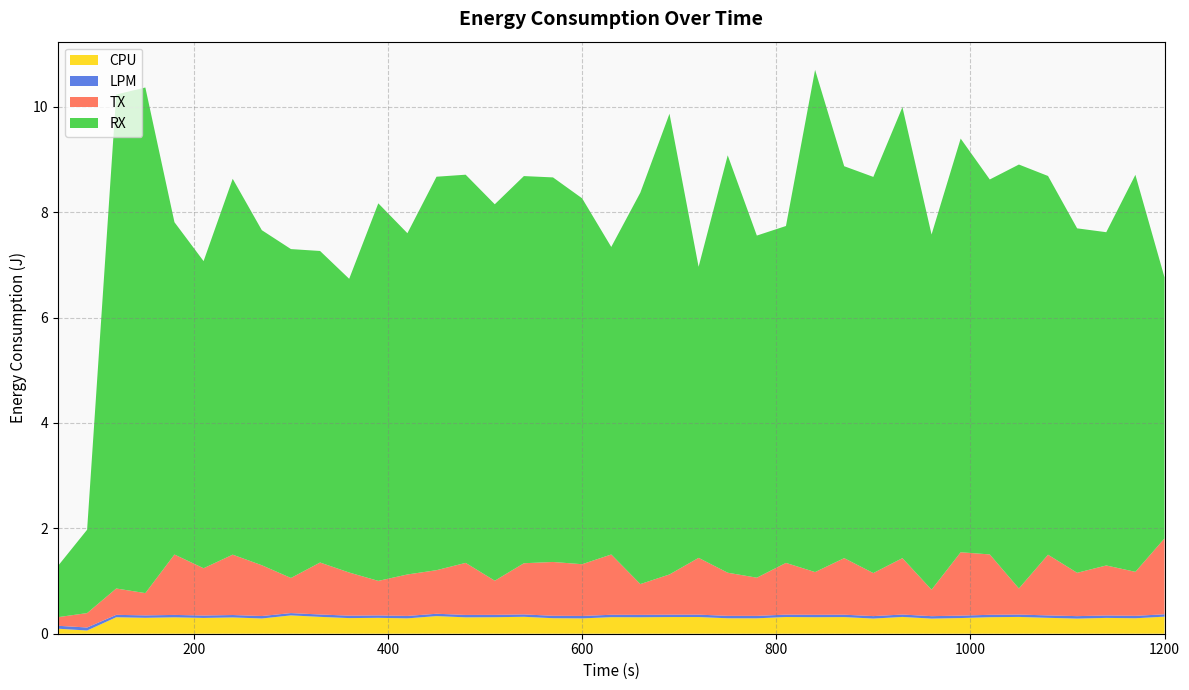

Reading left to right, what are all the values shown in this chart?

CPU: 60=0.1	90=0.1	120=0.3	150=0.3	180=0.3	210=0.3	240=0.3	270=0.3	300=0.3	330=0.3	360=0.3	390=0.3	420=0.3	450=0.3	480=0.3	510=0.3	540=0.3	570=0.3	600=0.3	630=0.3	660=0.3	690=0.3	720=0.3	750=0.3	780=0.3	810=0.3	840=0.3	870=0.3	900=0.3	930=0.3	960=0.3	990=0.3	1020=0.3	1050=0.3	1080=0.3	1110=0.3	1140=0.3	1170=0.3	1200=0.3
LPM: 60=0.1	90=0.1	120=0.0	150=0.0	180=0.0	210=0.0	240=0.0	270=0.0	300=0.0	330=0.0	360=0.0	390=0.0	420=0.0	450=0.0	480=0.0	510=0.0	540=0.0	570=0.0	600=0.0	630=0.0	660=0.0	690=0.0	720=0.0	750=0.0	780=0.0	810=0.0	840=0.0	870=0.0	900=0.0	930=0.0	960=0.0	990=0.0	1020=0.0	1050=0.0	1080=0.0	1110=0.0	1140=0.0	1170=0.0	1200=0.0
TX: 60=0.2	90=0.3	120=0.5	150=0.4	180=1.1	210=0.9	240=1.1	270=1.0	300=0.7	330=1.0	360=0.8	390=0.7	420=0.8	450=0.8	480=1.0	510=0.6	540=1.0	570=1.0	600=1.0	630=1.1	660=0.6	690=0.8	720=1.1	750=0.8	780=0.7	810=1.0	840=0.8	870=1.1	900=0.8	930=1.1	960=0.5	990=1.2	1020=1.1	1050=0.5	1080=1.2	1110=0.8	1140=0.9	1170=0.8	1200=1.4
RX: 60=1.0	90=1.6	120=9.4	150=9.6	180=6.3	210=5.8	240=7.1	270=6.4	300=6.2	330=5.9	360=5.6	390=7.2	420=6.5	450=7.5	480=7.4	510=7.1	540=7.3	570=7.3	600=6.9	630=5.8	660=7.4	690=8.7	720=5.5	750=7.9	780=6.5	810=6.4	840=9.5	870=7.4	900=7.5	930=8.6	960=6.7	990=7.9	1020=7.1	1050=8.0	1080=7.2	1110=6.5	1140=6.3	1170=7.5	1200=5.0